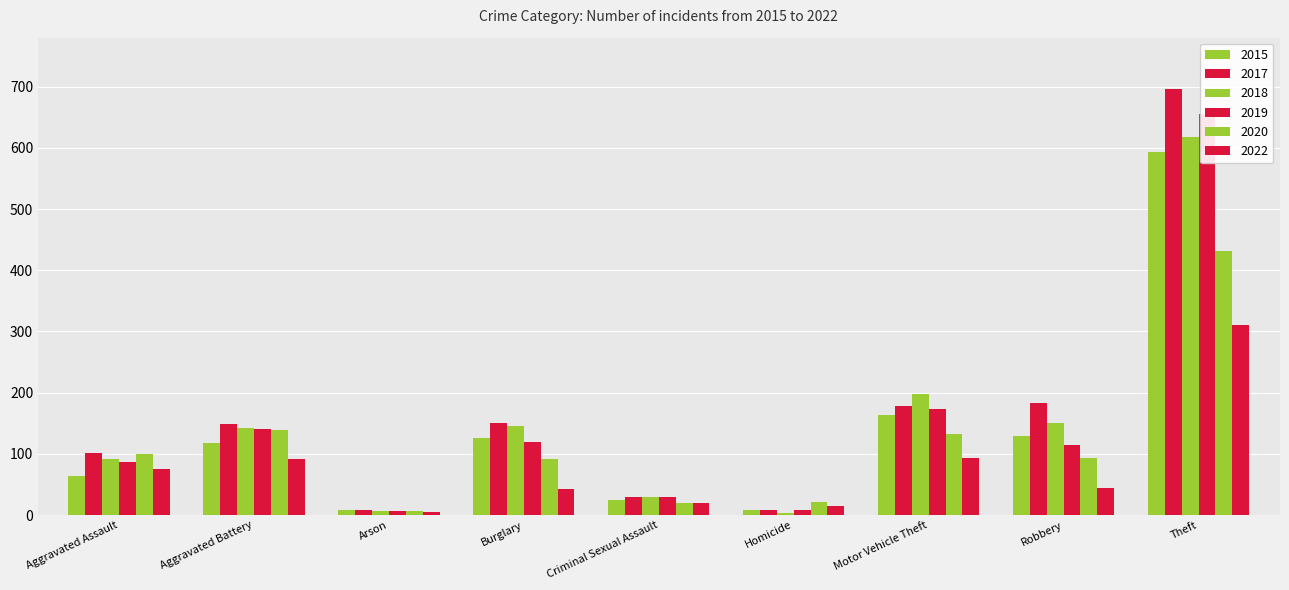

At which label is 2019 closest to 330?

Motor Vehicle Theft